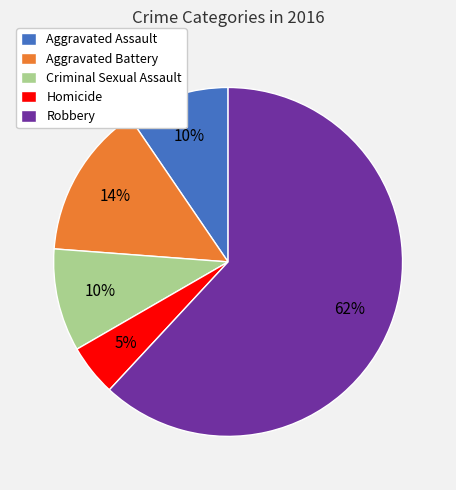

Count the number of slices in the pie.

5